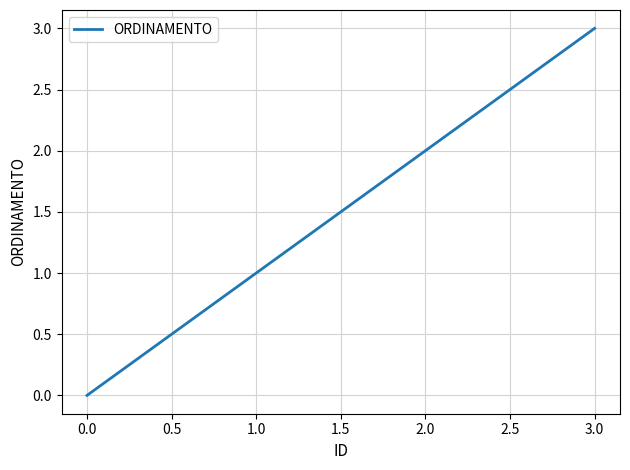

What is the difference between the maximum and minimum values?

3